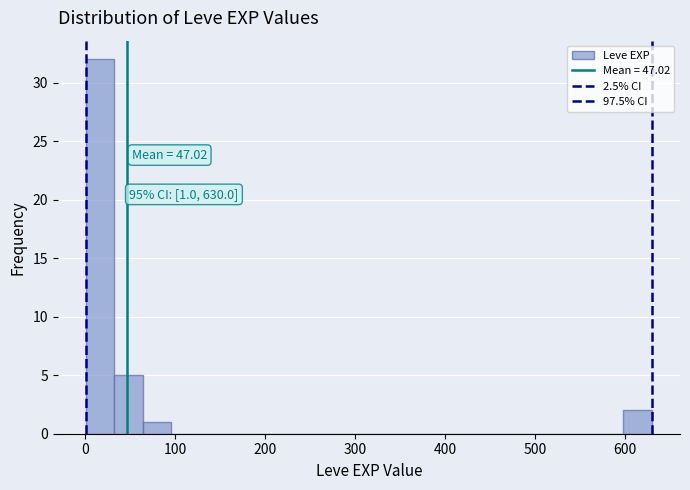

Around what value on the x-axis is the tallest bar? Give the approximate position of its centre, as read against the axis.

20